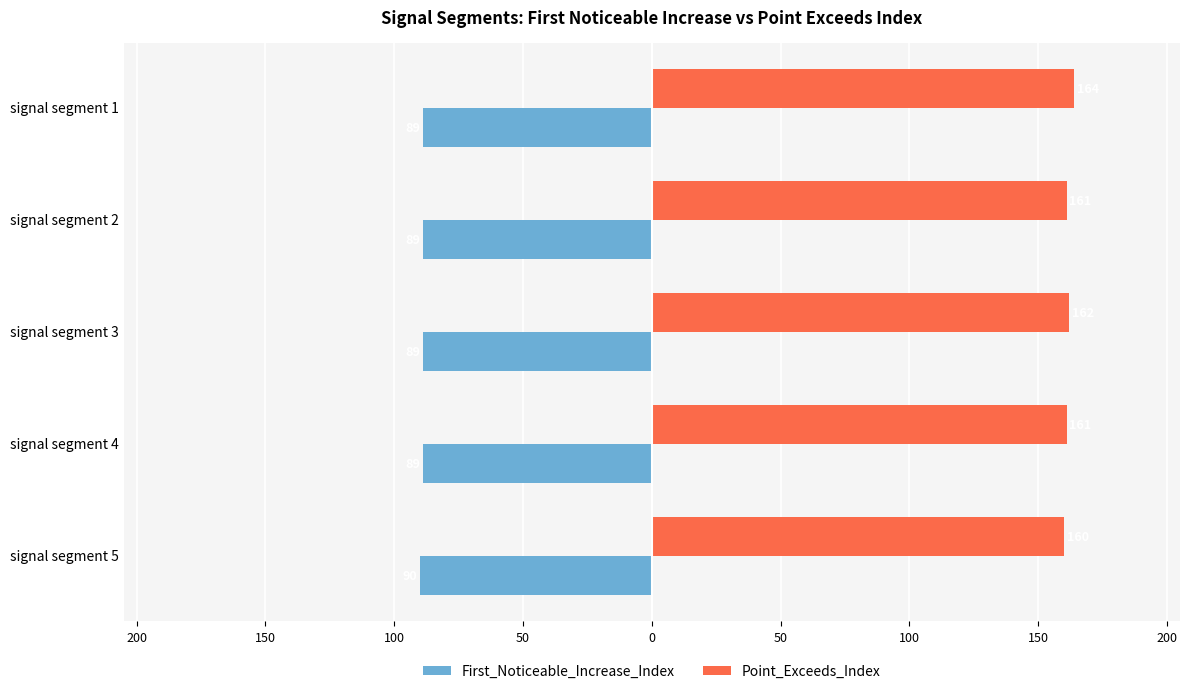

What are all the series names shown in the legend?

First_Noticeable_Increase_Index, Point_Exceeds_Index